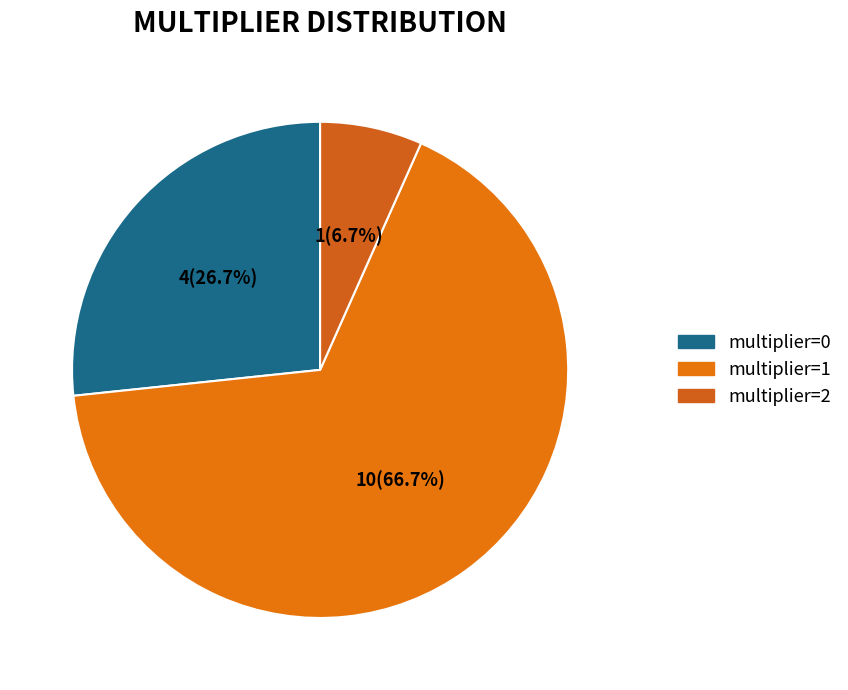

Which slice is the largest?

multiplier=1